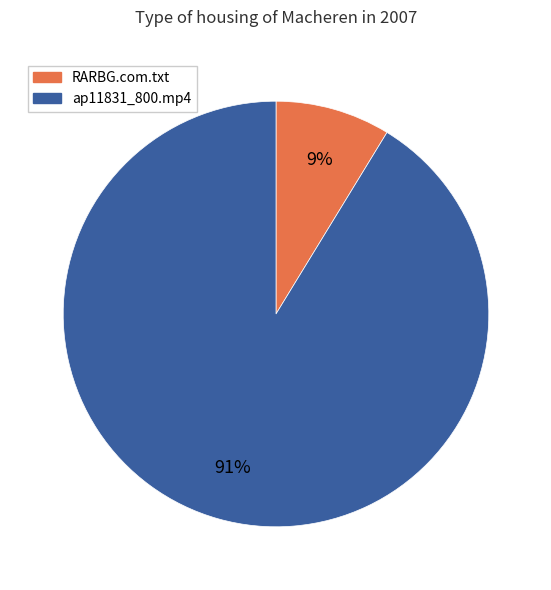

How many slices are in this pie chart?

2